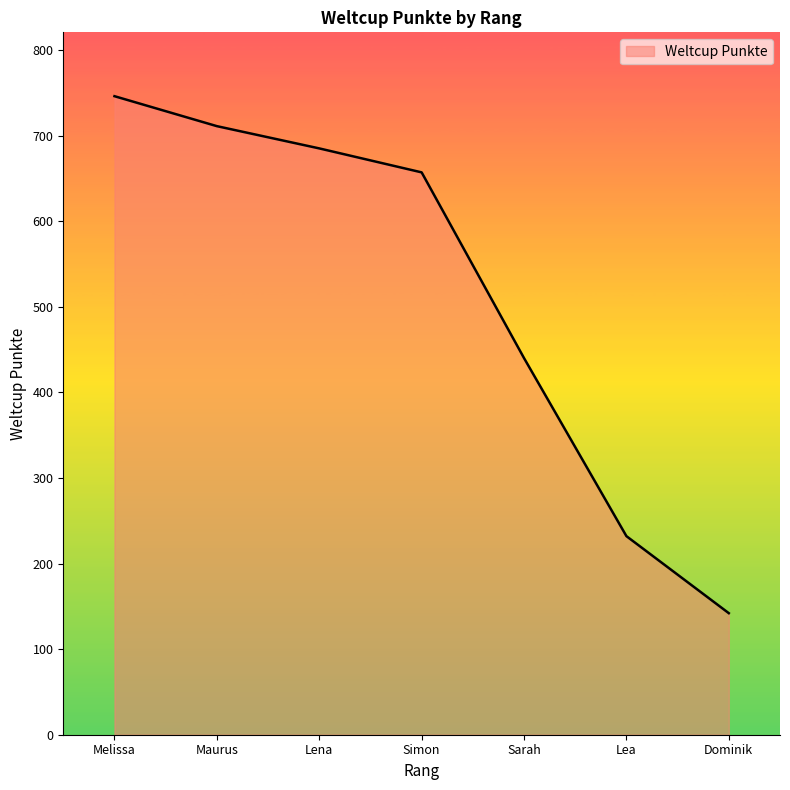

Reading left to right, what are all the values shown in this chart?

Melissa=746	Maurus=711	Lena=685	Simon=657	Sarah=440	Lea=232	Dominik=142